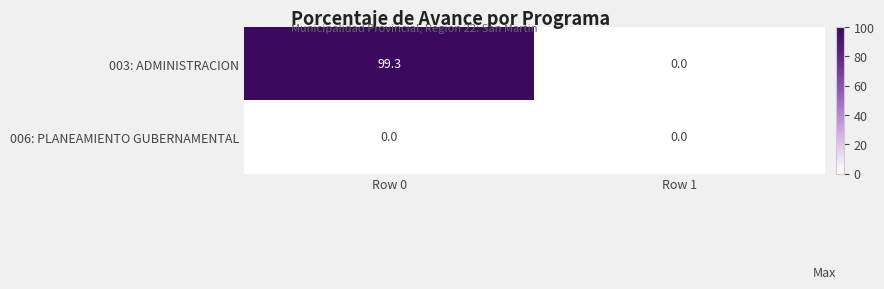

At Row 0, list the series in order from largest to smallest.

003: ADMINISTRACION, 006: PLANEAMIENTO GUBERNAMENTAL